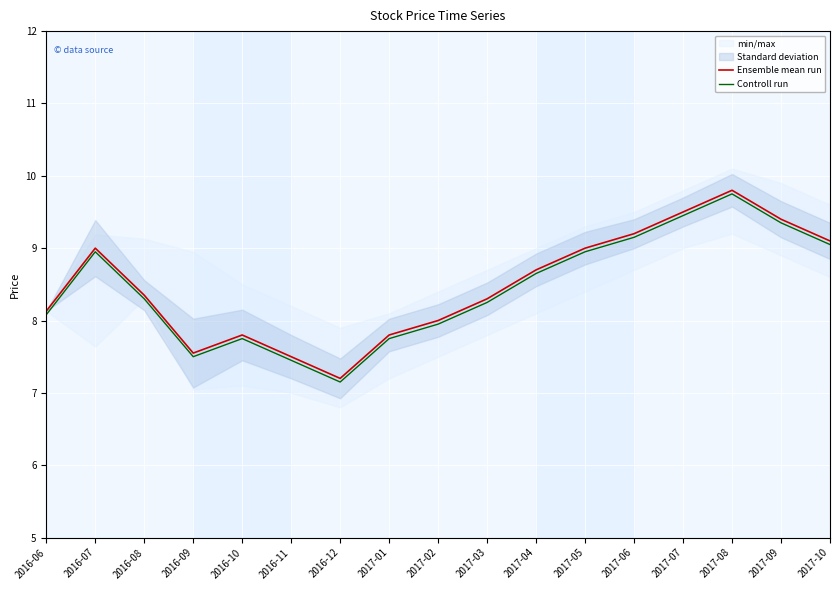

Which series has the largest total across all categories?

Ensemble mean run